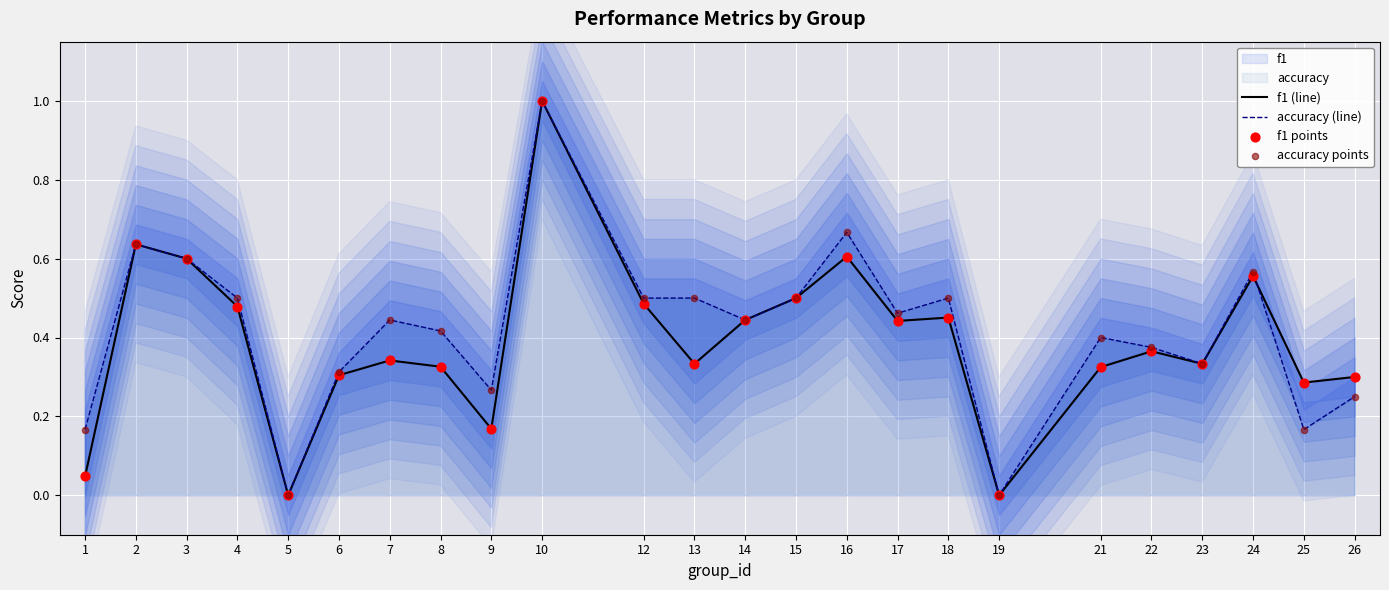

At which category is the sum across all series the highest?

10